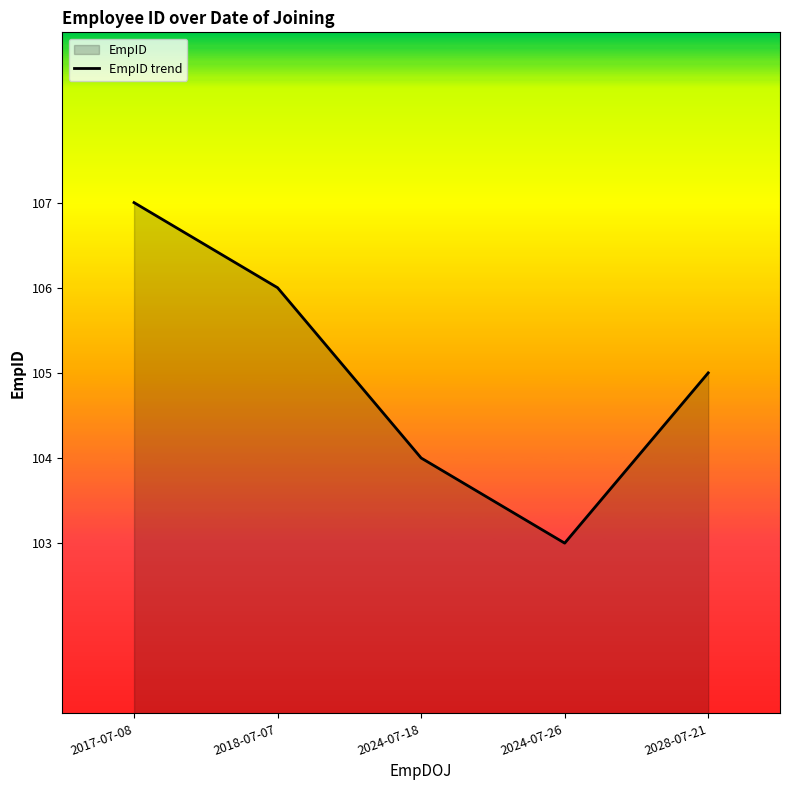

True or false: the data shows 106 at 2018-07-07.

True